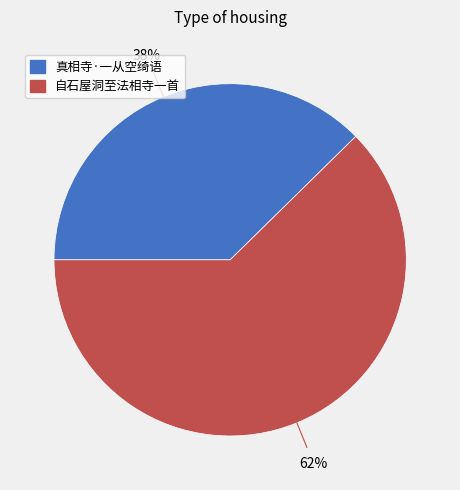

Between 自石屋洞至法相寺一首 and 真相寺·一从空绮语, which is larger?

自石屋洞至法相寺一首